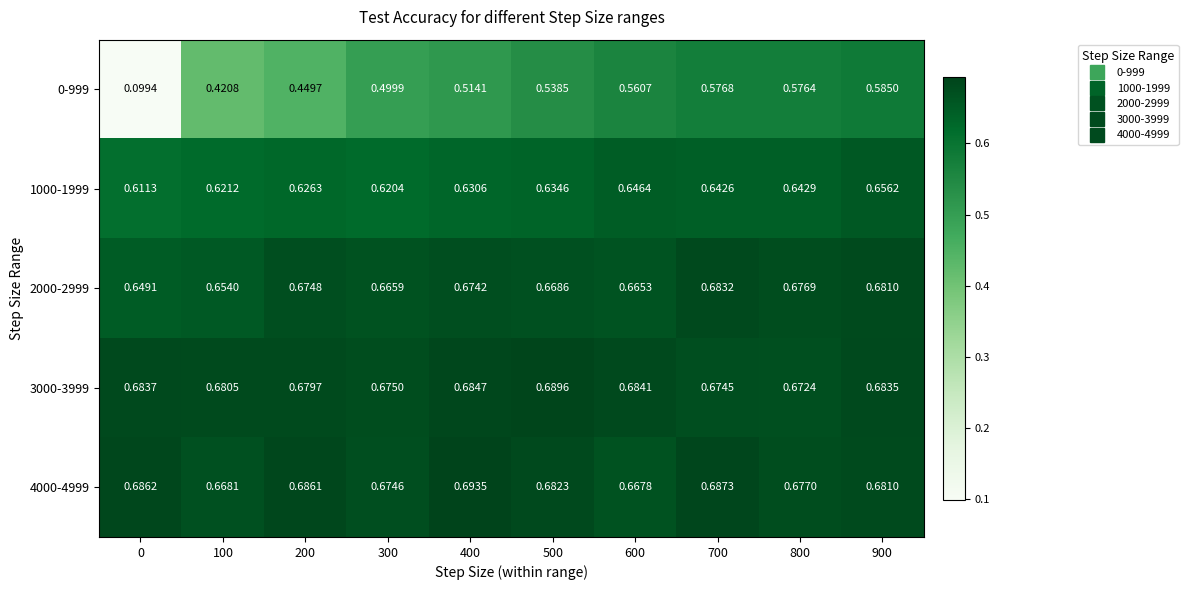

At which category does the chart reach its peak across all series?

400